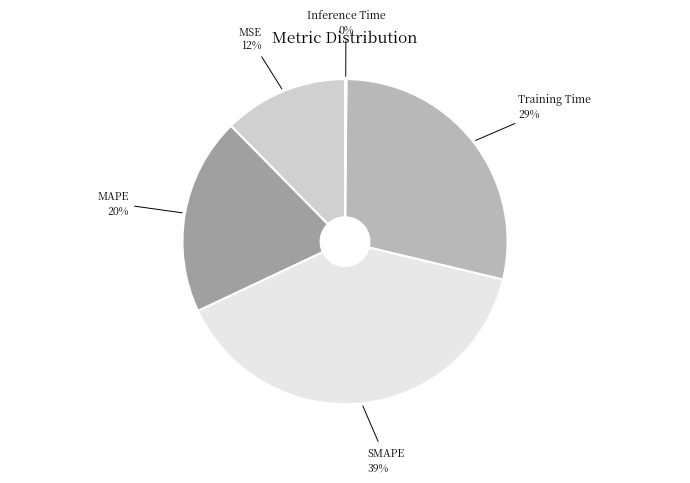

Count the number of slices in the pie.

5